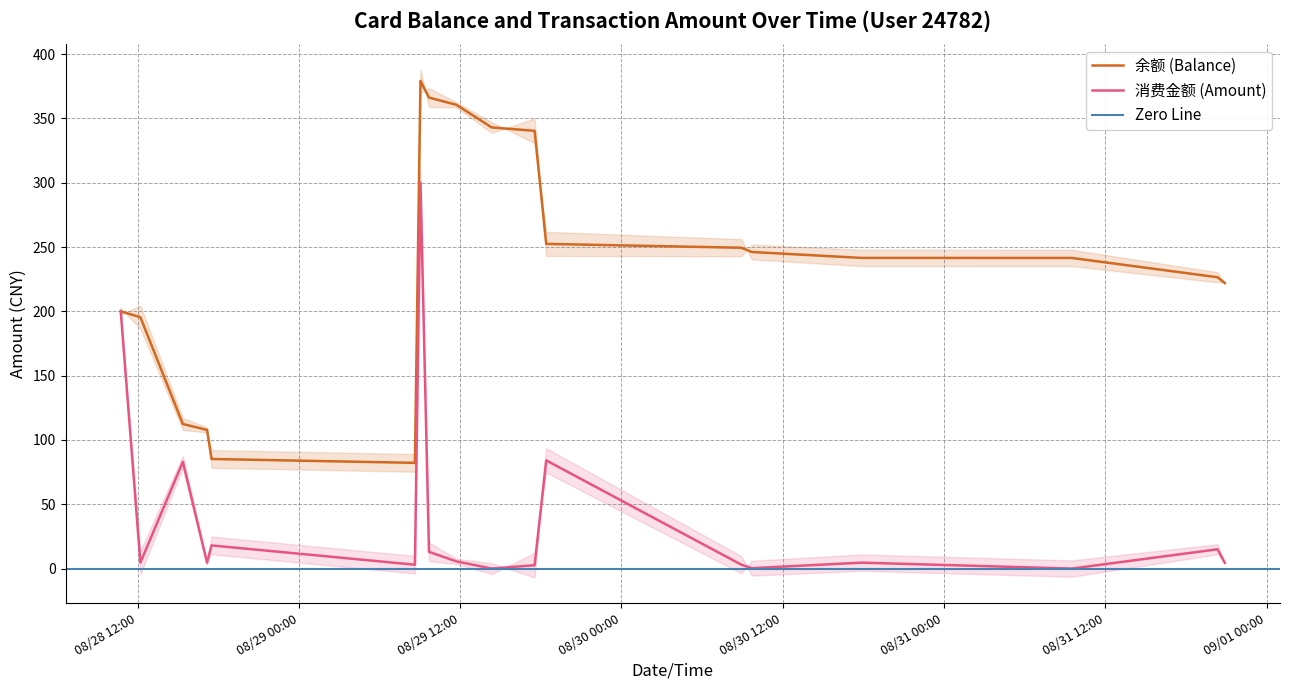

Is the value of 消费金额 (Amount) at 2014/08/29 09:02:34 greater than the value of 余额 (Balance) at 2014/08/29 11:42:53?

No